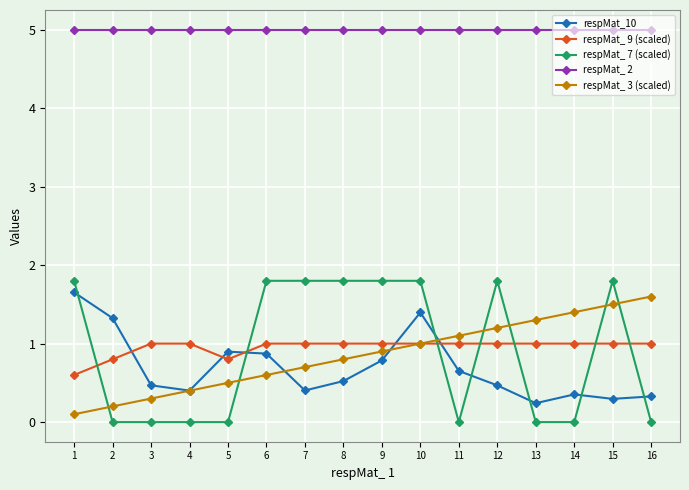

What is the approximate value of respMat_ 3 (scaled) at 16?

1.6